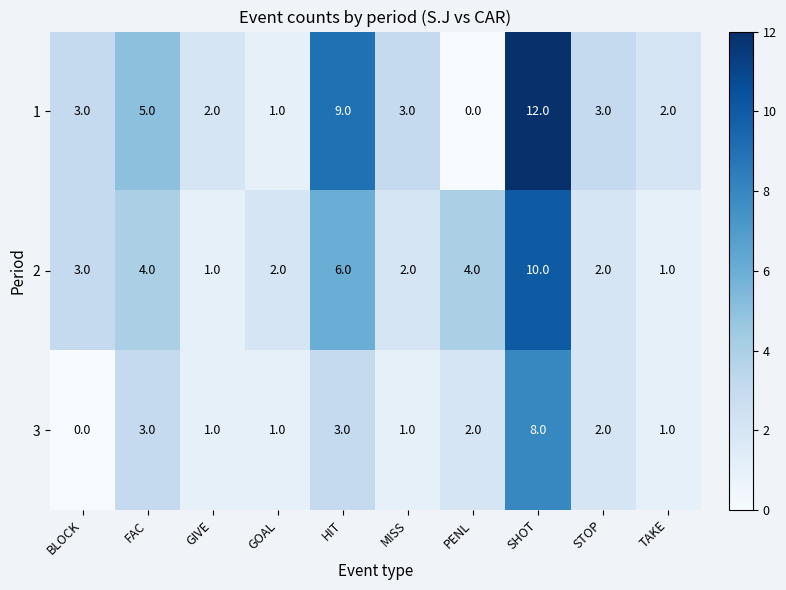

What is the sum of the 1 values at MISS and FAC?

8